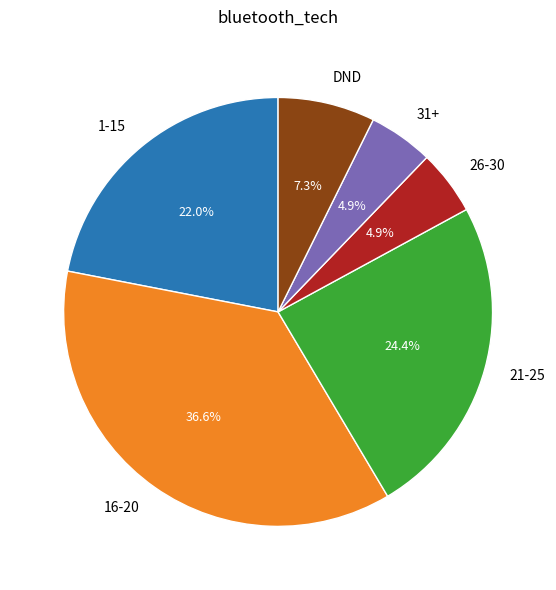

How much of the chart is everything except 21-25?

75.6%